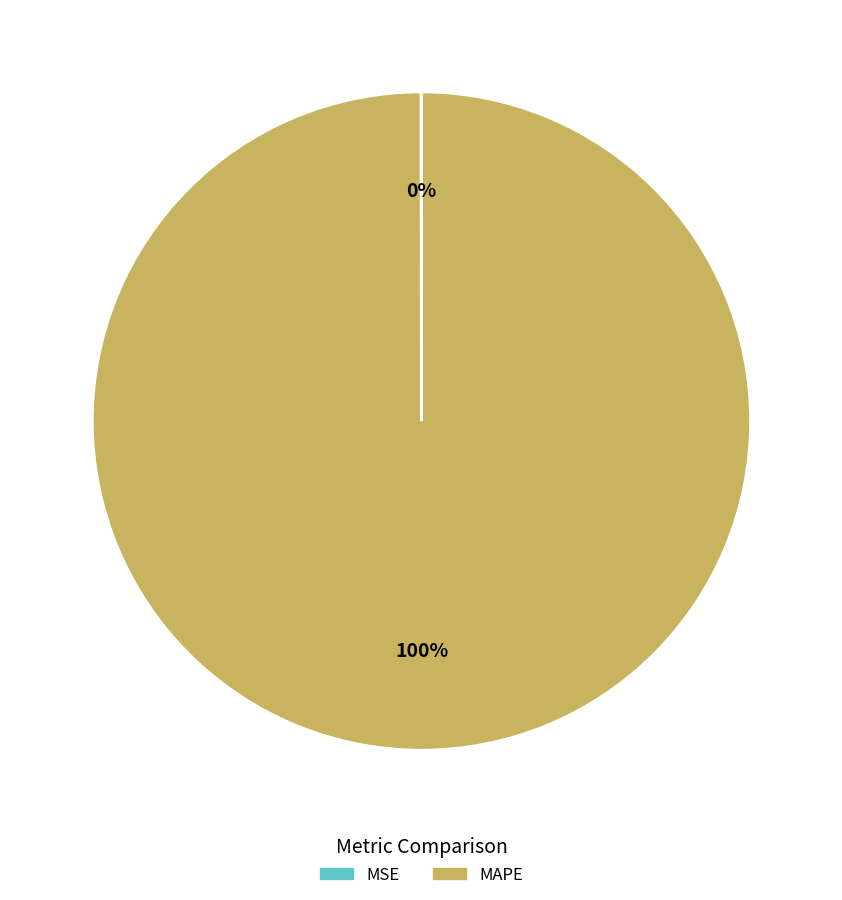

Does MAPE account for over 50% of the chart?

Yes